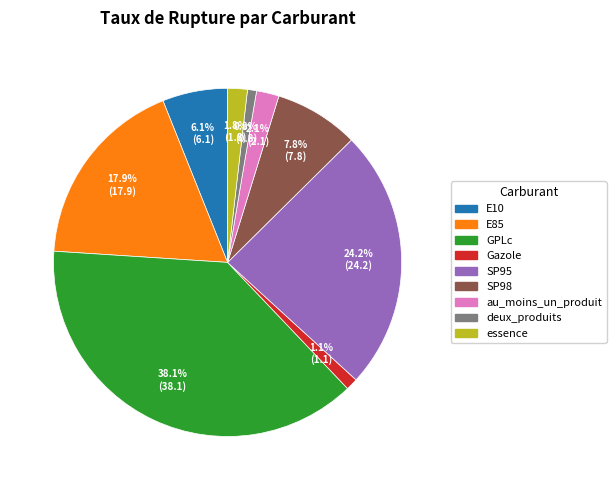

The SP95 slice represents 37% of the pie. True or false?

False